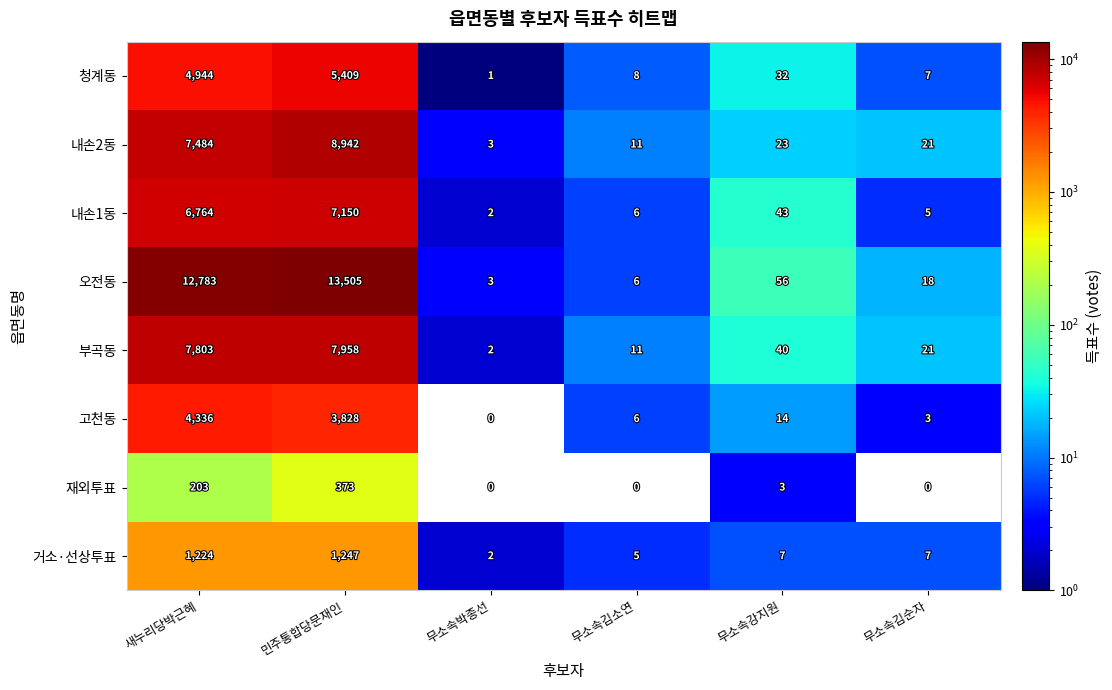

Which series has the widest spread of values?

오전동